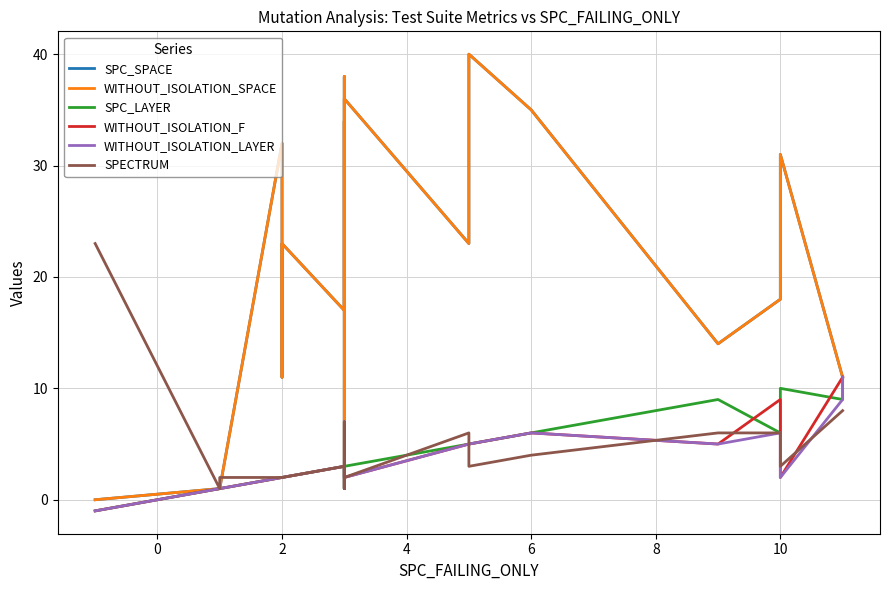

What is the difference between the second highest and second lowest values in the WITHOUT_ISOLATION_SPACE series?

37